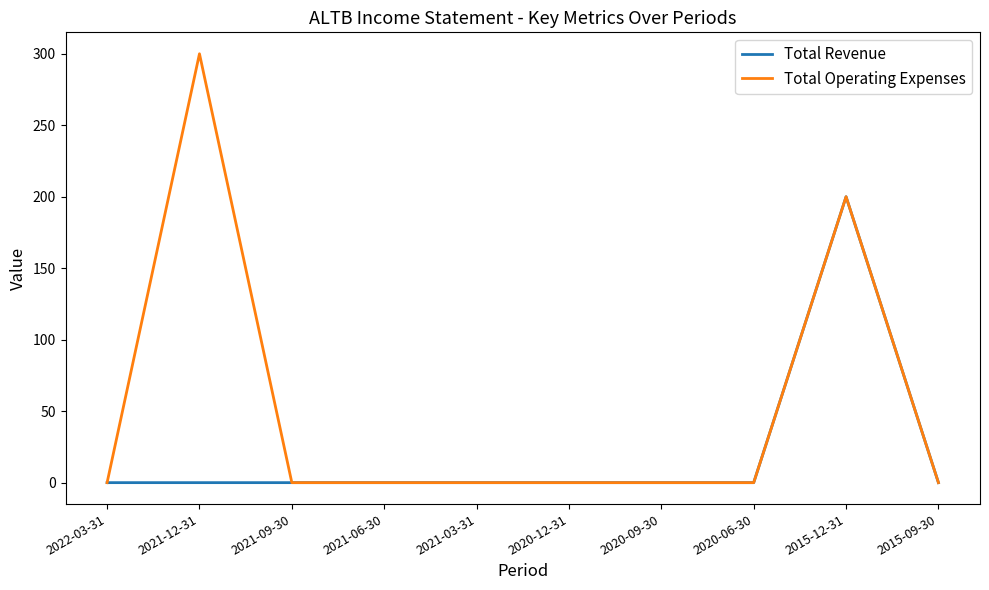

What is the sum of all Total Operating Expenses values?

500